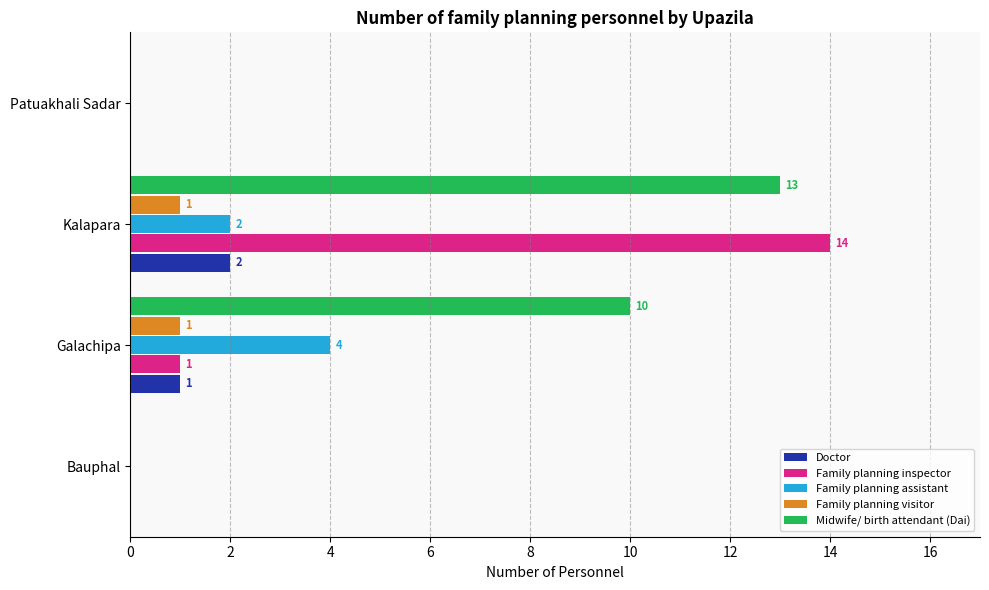

At which category does the chart reach its peak across all series?

Kalapara